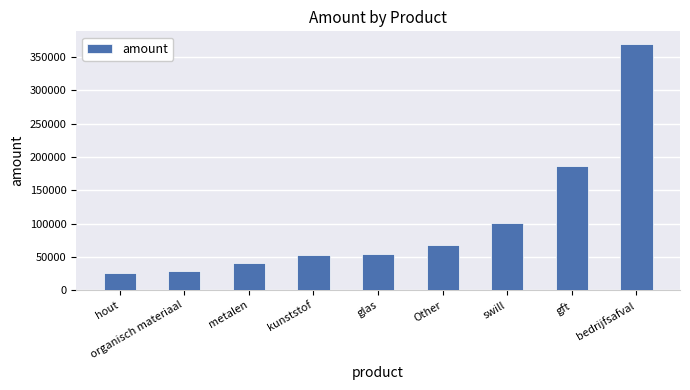

Reading left to right, extract all data points from this chart.

26444.6	28419.5	41434.8	52195.3	54539.3	68317.6	101475.1	185684.7	370012.4